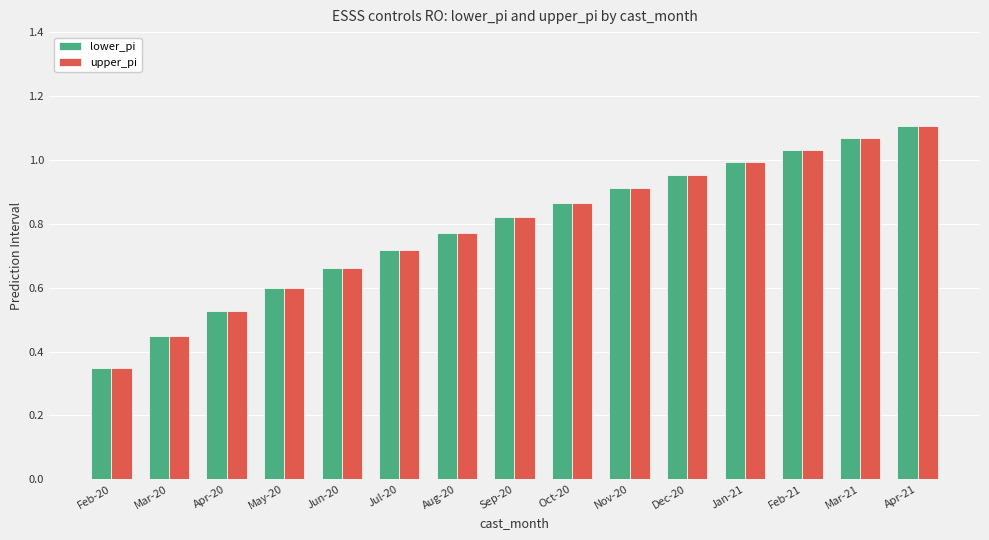

At which label does lower_pi reach its peak?

Apr-21